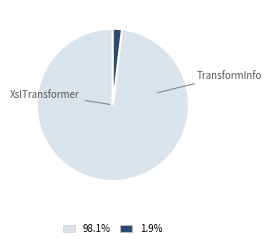

Is there a majority slice in this chart?

Yes